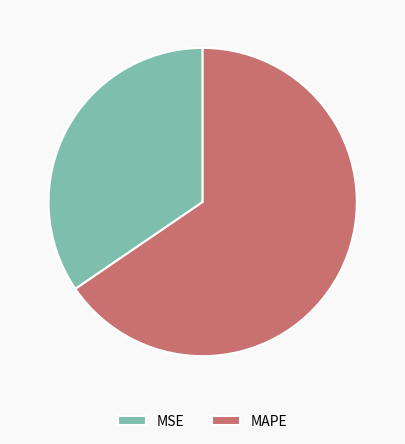

Do MSE and MAPE together represent more than half of the pie?

Yes